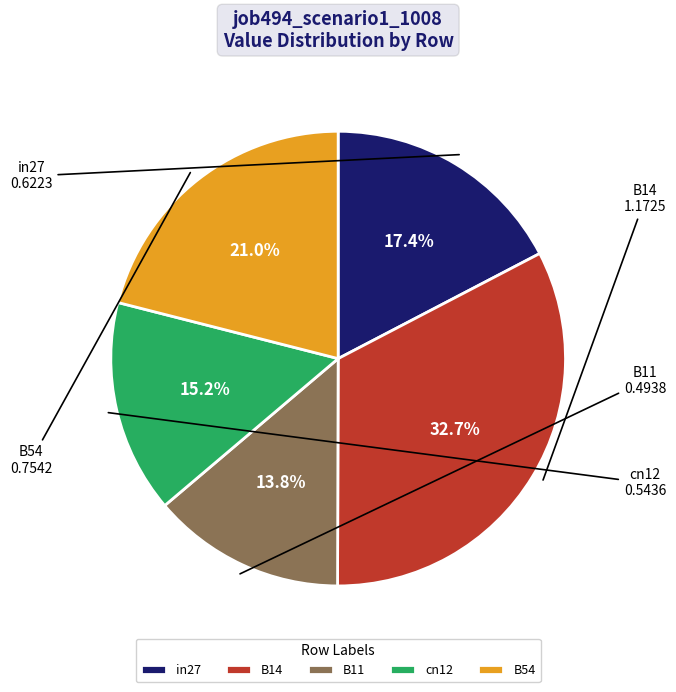

Is B11 the majority of the pie?

No